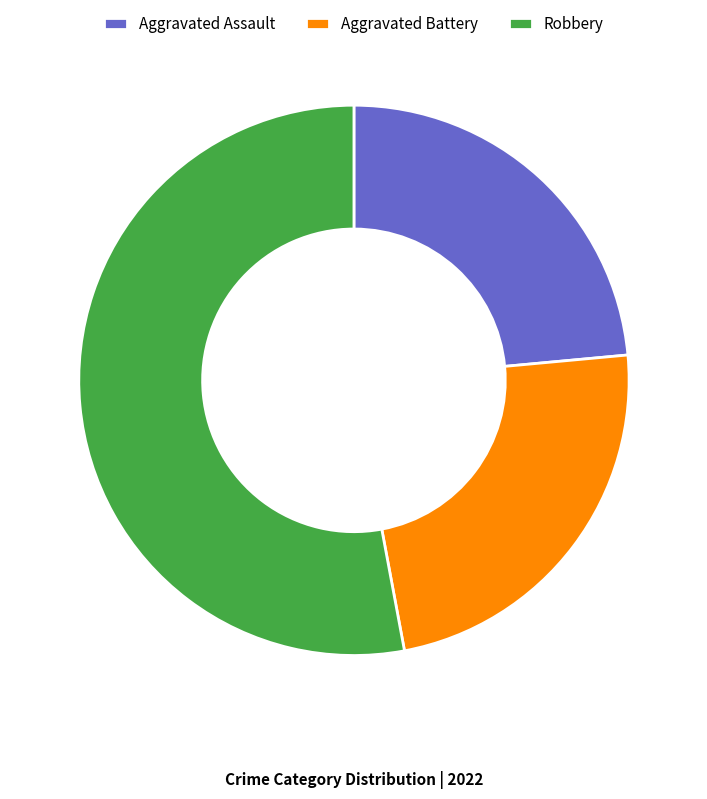

Does Robbery account for over 50% of the chart?

Yes